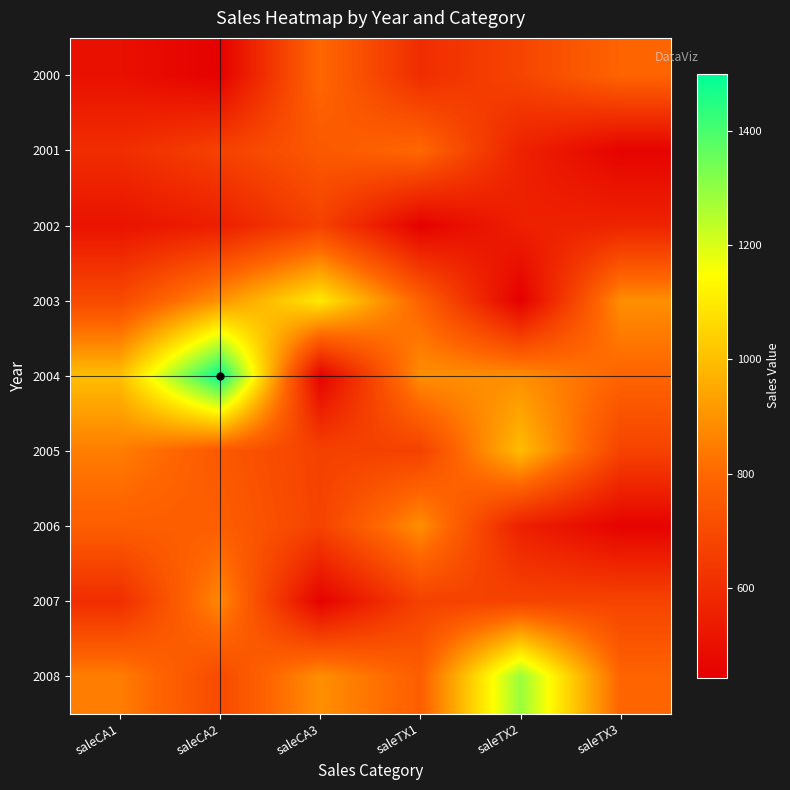

Reading right to left, list all the values displayed in this chart.

2000: saleTX3=789	saleTX2=680	saleTX1=600	saleCA3=800	saleCA2=450	saleCA1=500
2001: saleTX3=456	saleTX2=560	saleTX1=800	saleCA3=750	saleCA2=670	saleCA1=600
2002: saleTX3=567	saleTX2=554	saleTX1=450	saleCA3=670	saleCA2=550	saleCA1=510
2003: saleTX3=890	saleTX2=443	saleTX1=780	saleCA3=1100	saleCA2=900	saleCA1=700
2004: saleTX3=789	saleTX2=889	saleTX1=890	saleCA3=450	saleCA2=1500	saleCA1=1000
2005: saleTX3=675	saleTX2=996	saleTX1=670	saleCA3=670	saleCA2=750	saleCA1=850
2006: saleTX3=455	saleTX2=554	saleTX1=890	saleCA3=674	saleCA2=769	saleCA1=770
2007: saleTX3=677	saleTX2=676	saleTX1=670	saleCA3=453	saleCA2=875	saleCA1=600
2008: saleTX3=788	saleTX2=1289	saleTX1=770	saleCA3=890	saleCA2=700	saleCA1=850